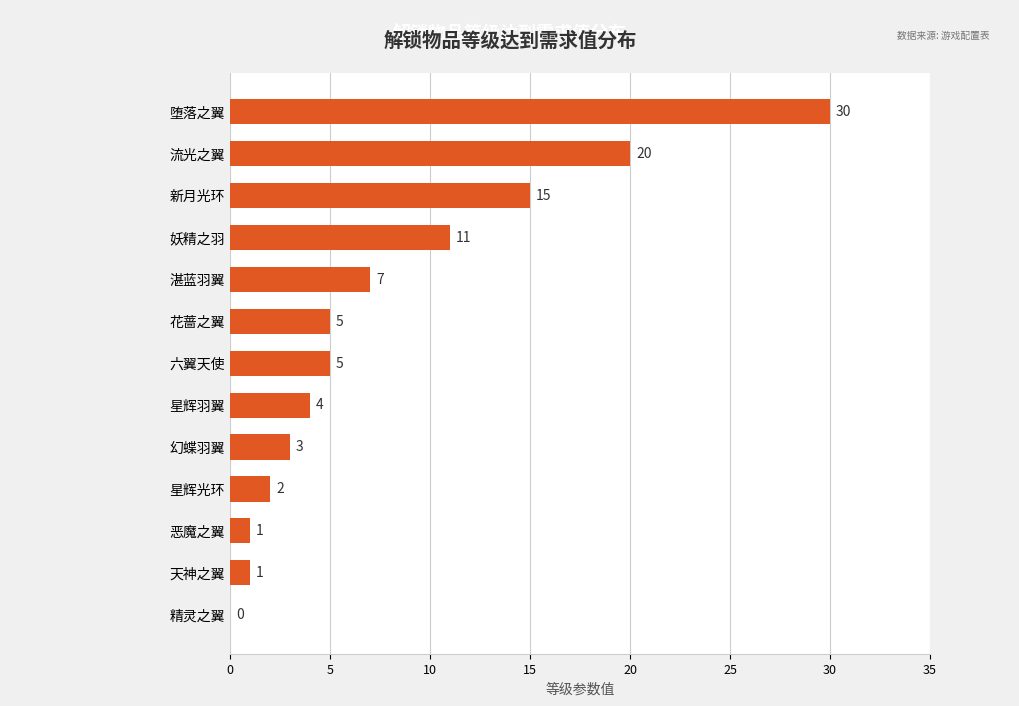

Between 六翼天使 and 流光之翼, which is larger?

流光之翼